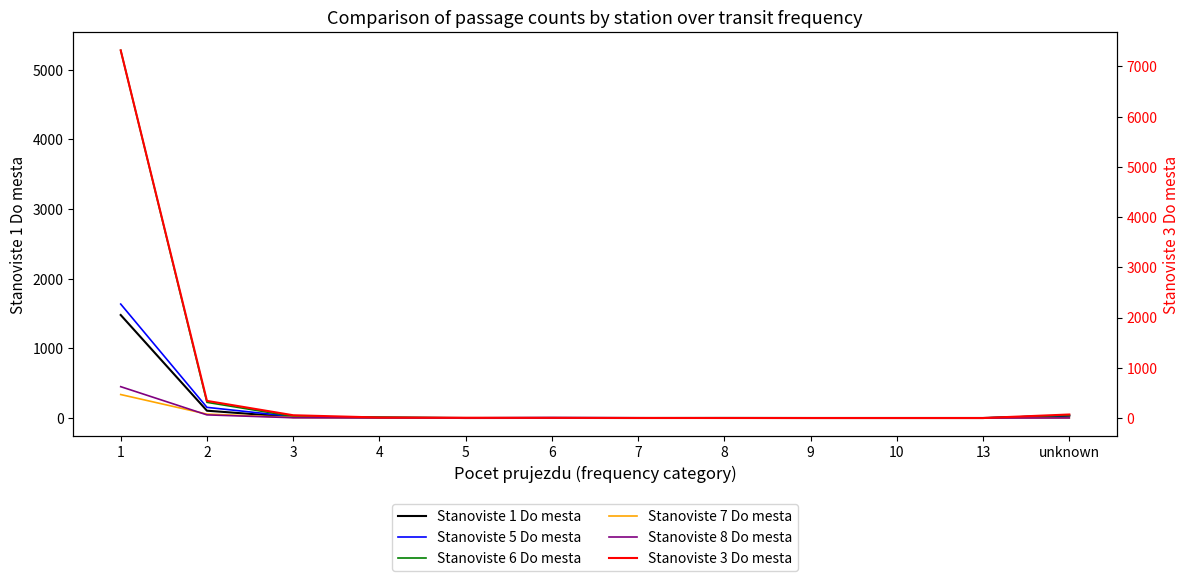

The value of Stanoviste 6 Do mesta at 6 is 1. True or false?

True